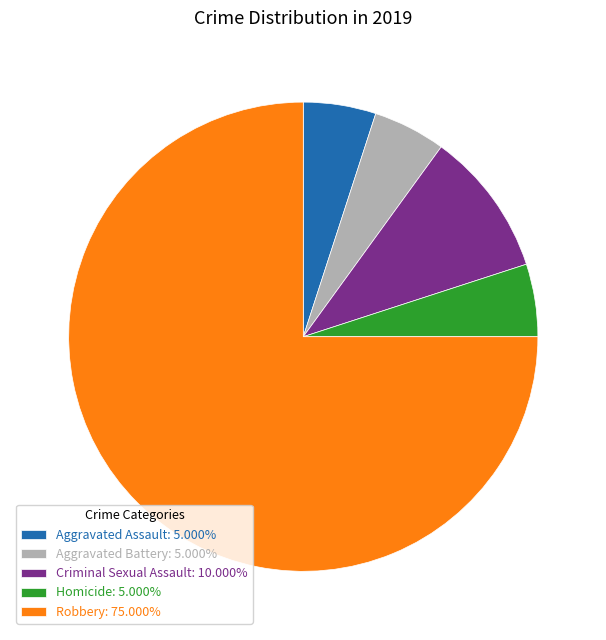

Is there any slice that represents more than half of the pie?

Yes